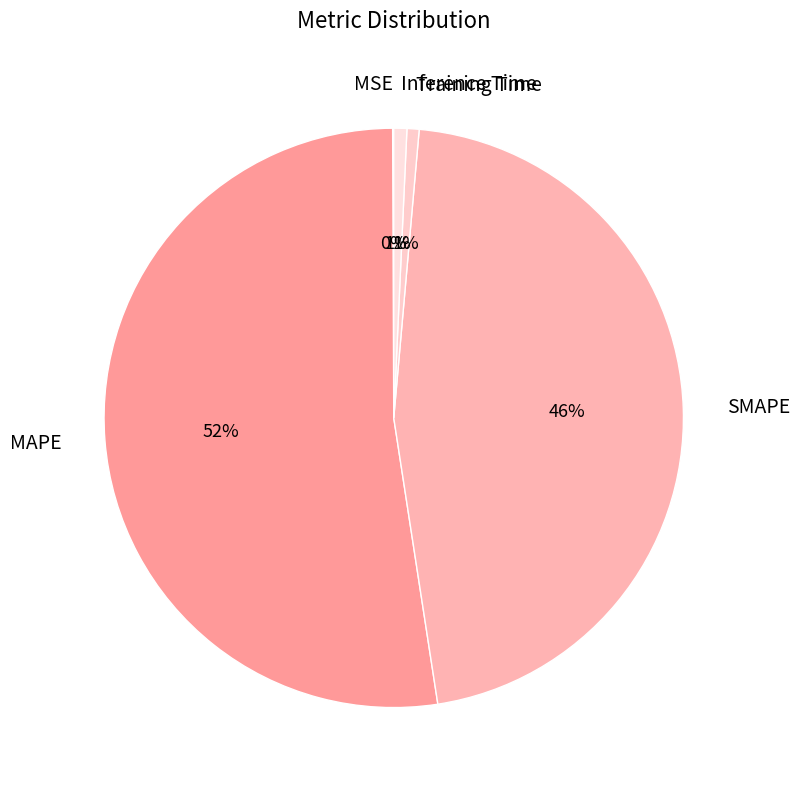

What is the largest slice in the pie chart?

MAPE